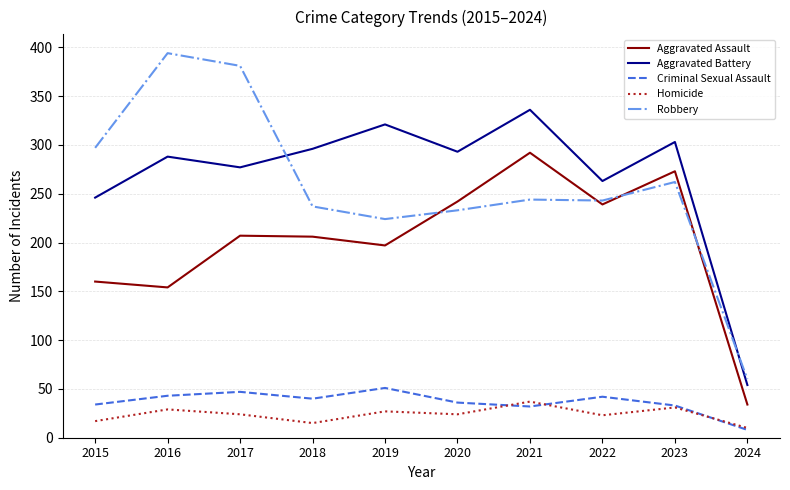

What is the total value across all series at 2022?

810